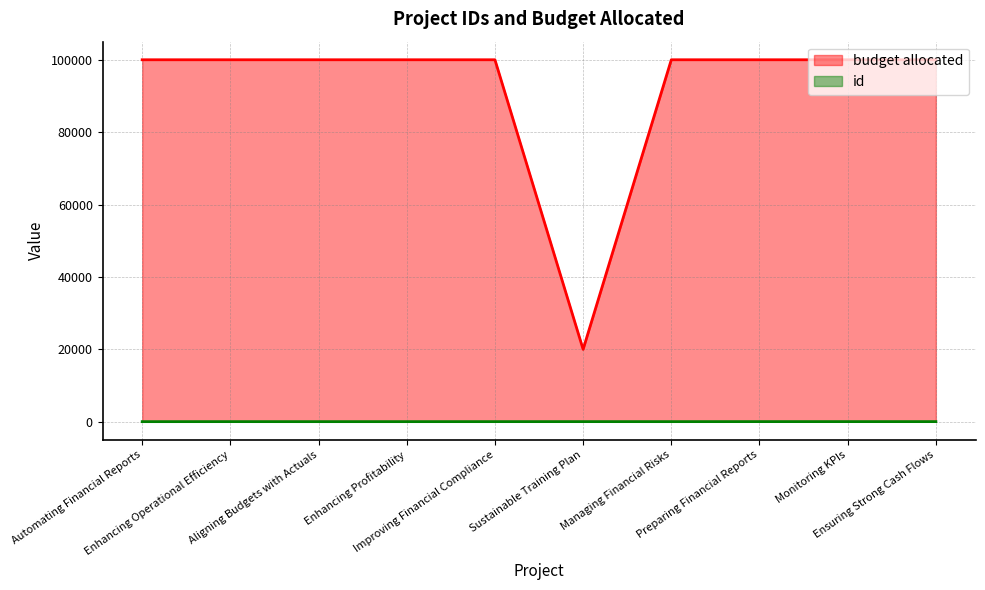

How many distinct data groups are displayed?

2